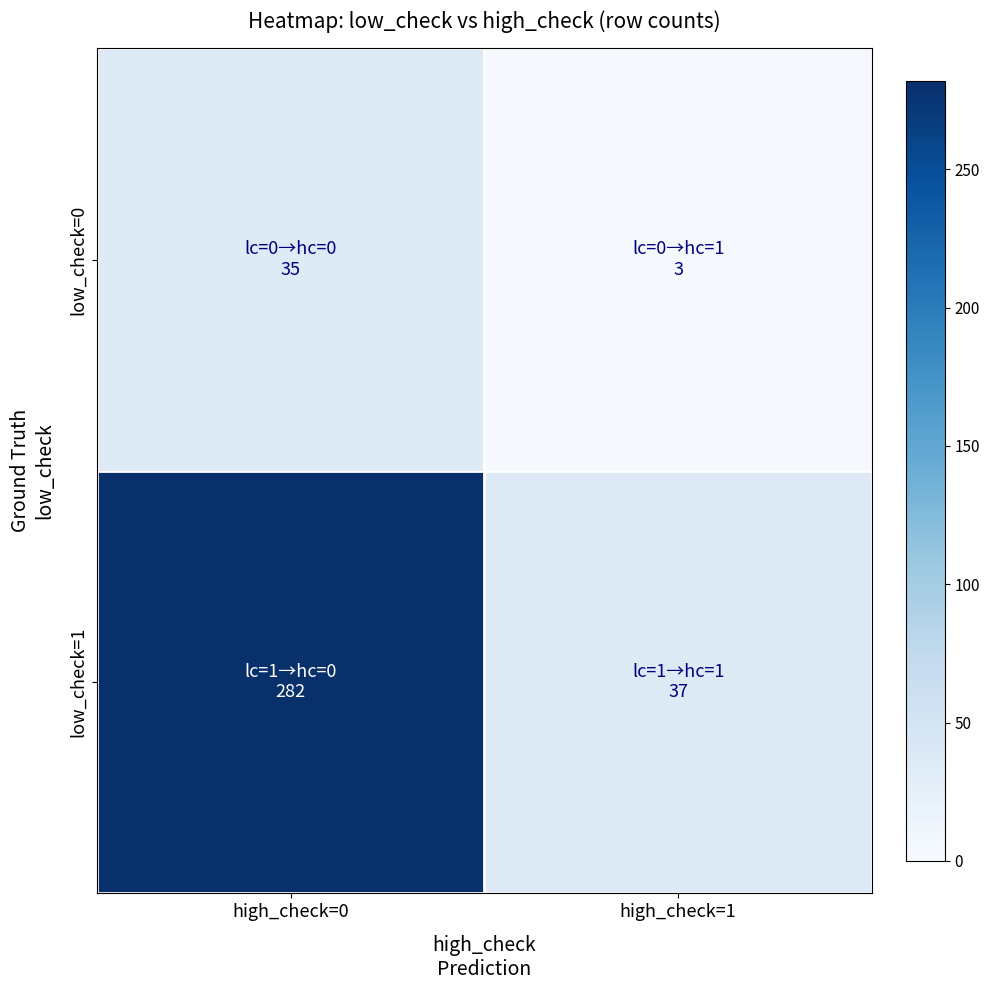

At which category does the chart reach its peak across all series?

high_check=0